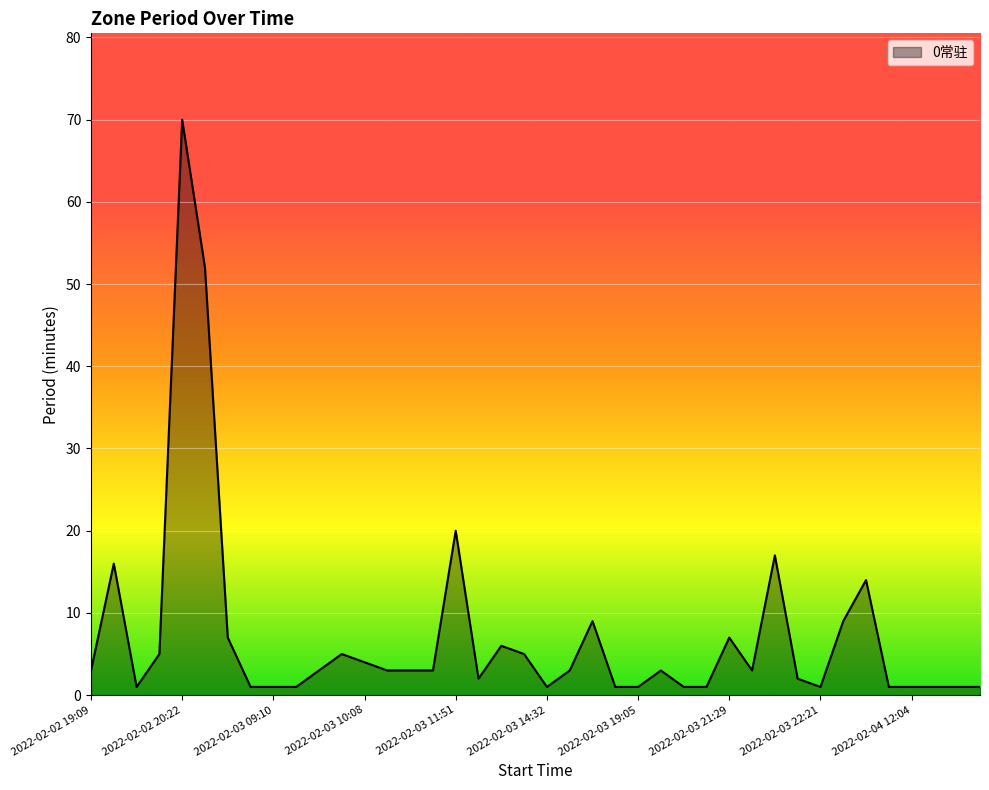

Count the number of categories in the chart.

40